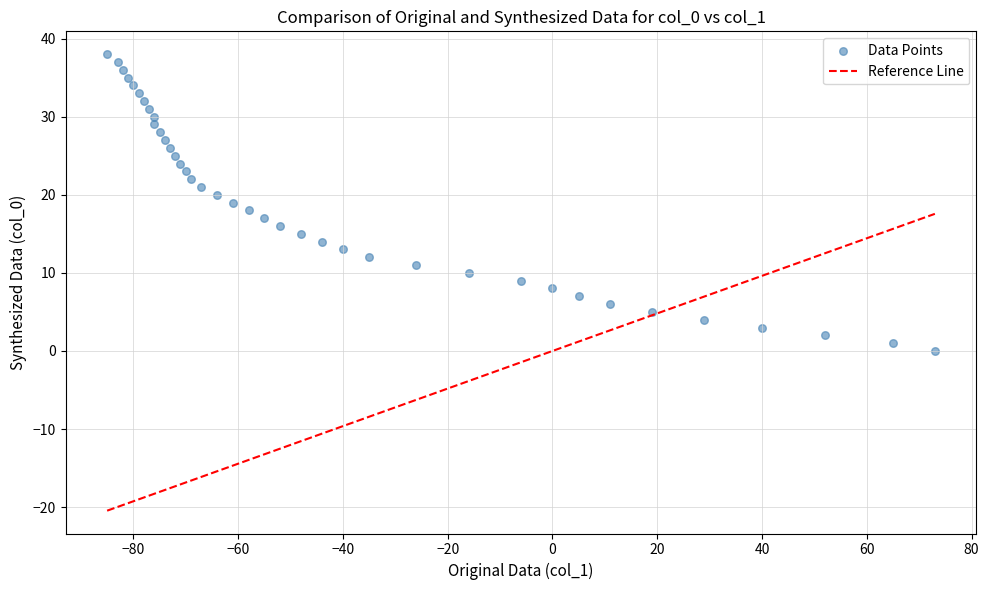

What is the range of X values (max minus min)?

158